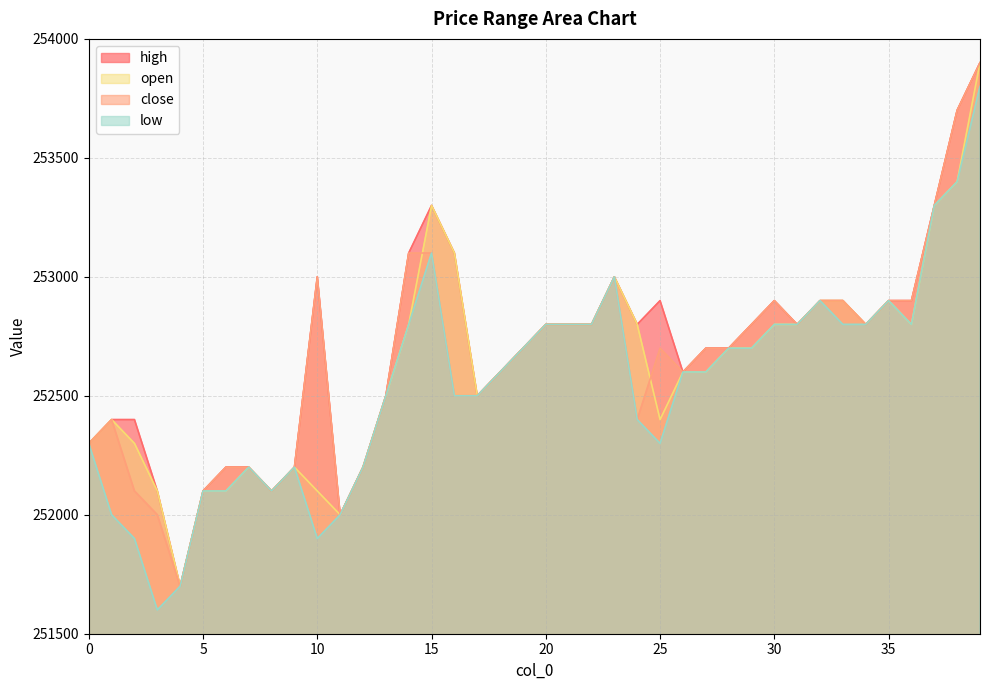

Does the chart have visible grid lines?

Yes